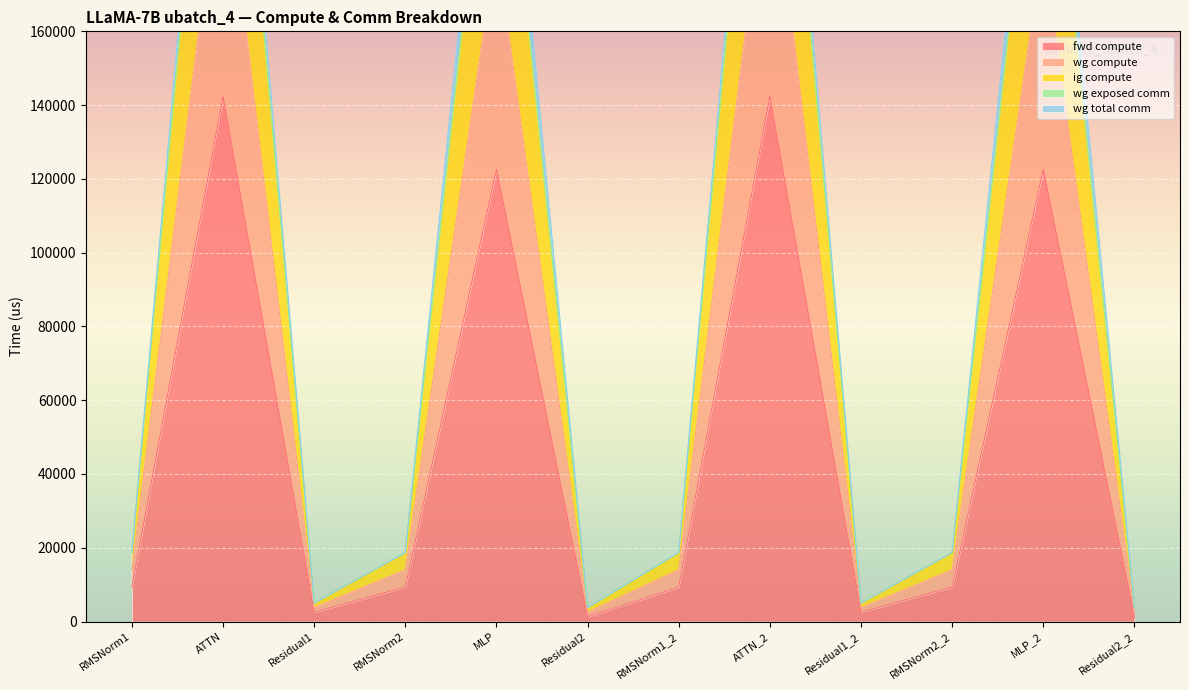

What is the average value of the ig compute series?

96265.9